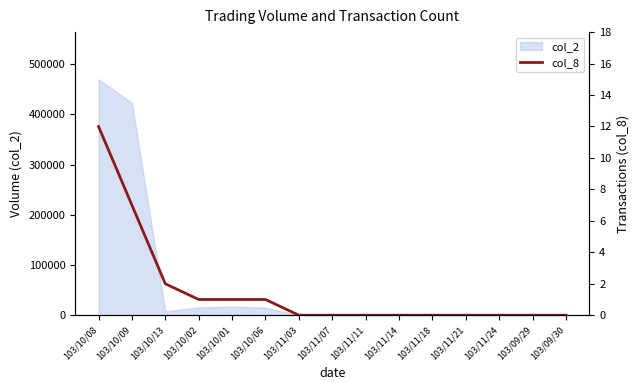

What is the label of the 4th point from the left?

103/10/02